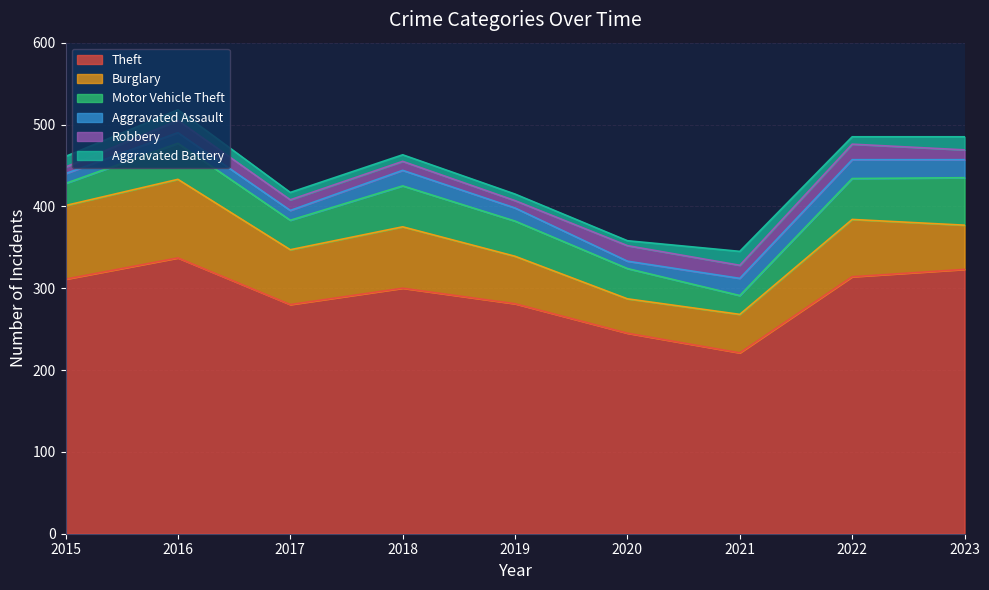

What is the sum of the Aggravated Assault values at 2018 and 2021?

40